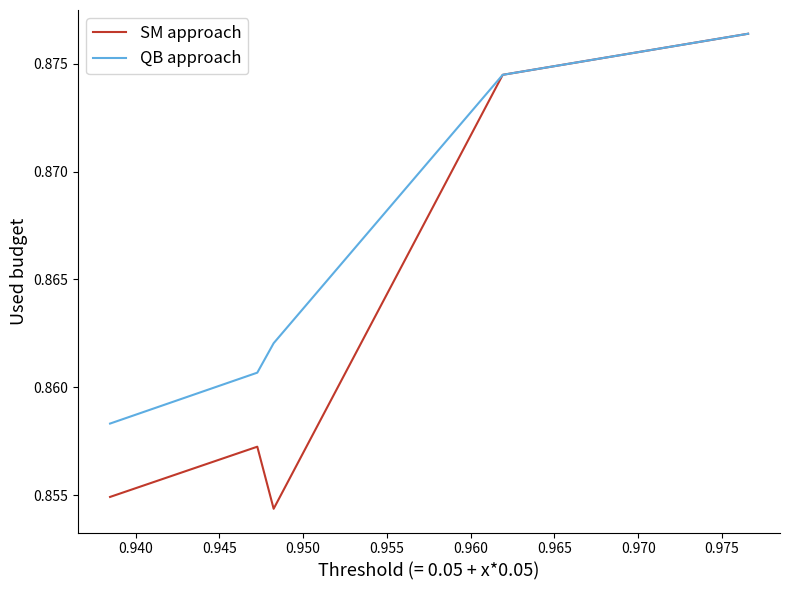

Which series has the largest range (max minus min)?

SM approach